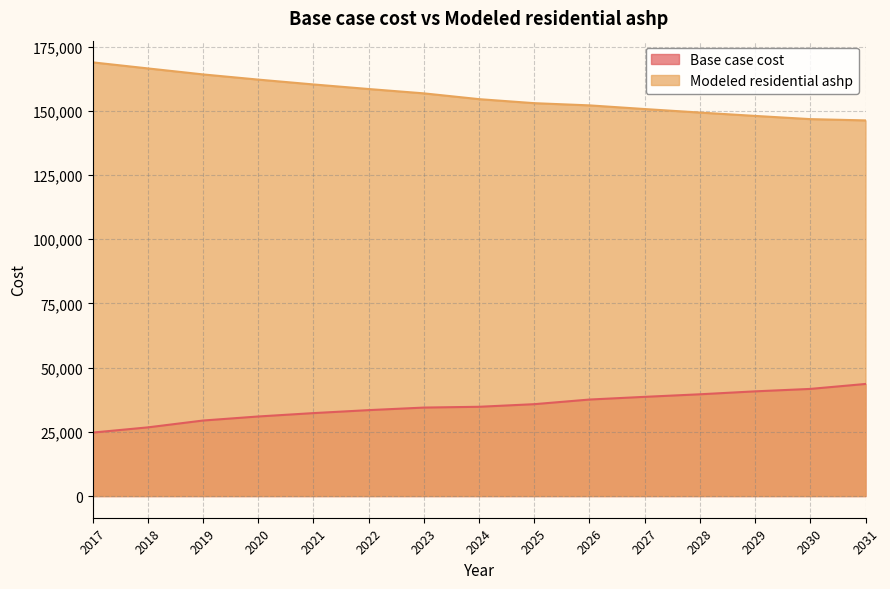

Count the number of categories in the chart.

15